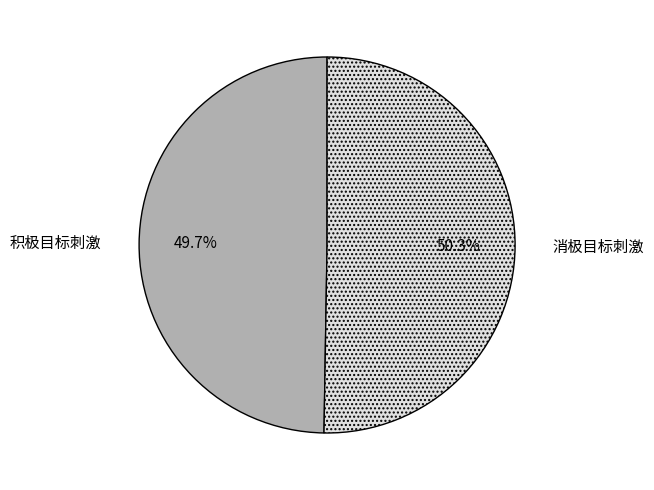

Count the number of slices in the pie.

2